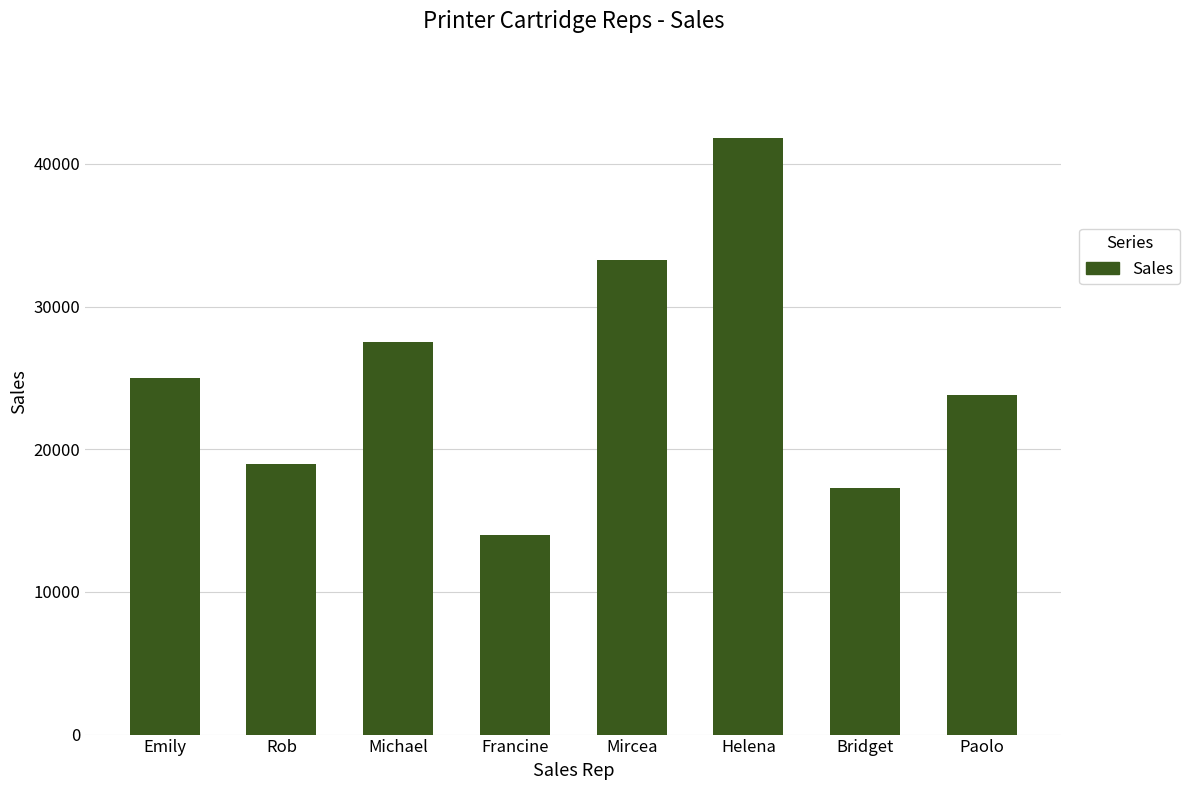

Approximately how many times larger is the value at Michael compared to Bridget?

1.6